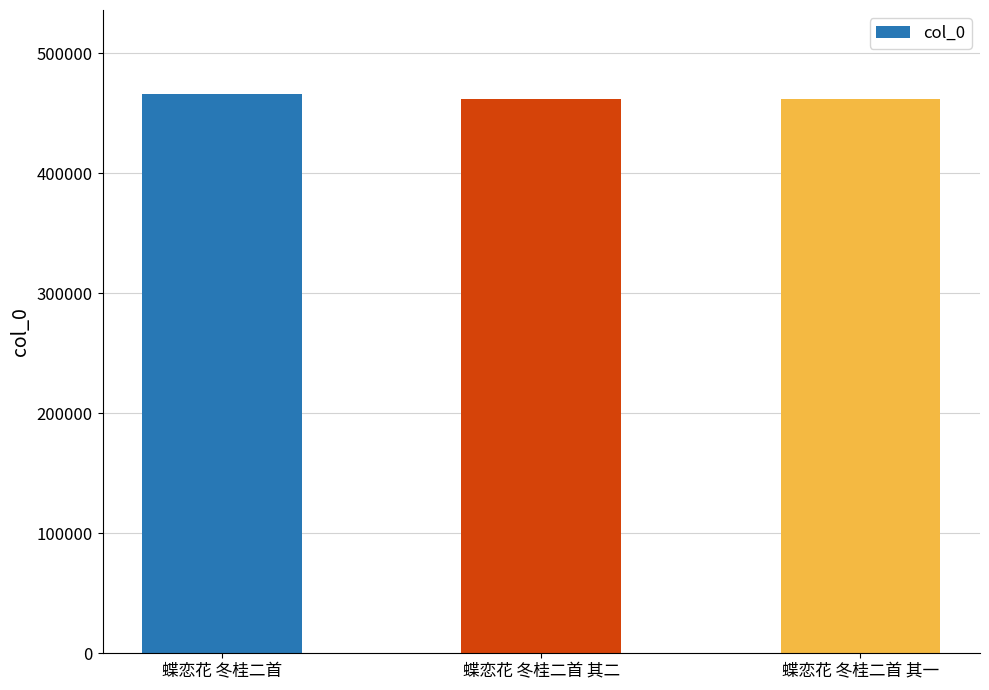

What is the sum of all values?

1390050